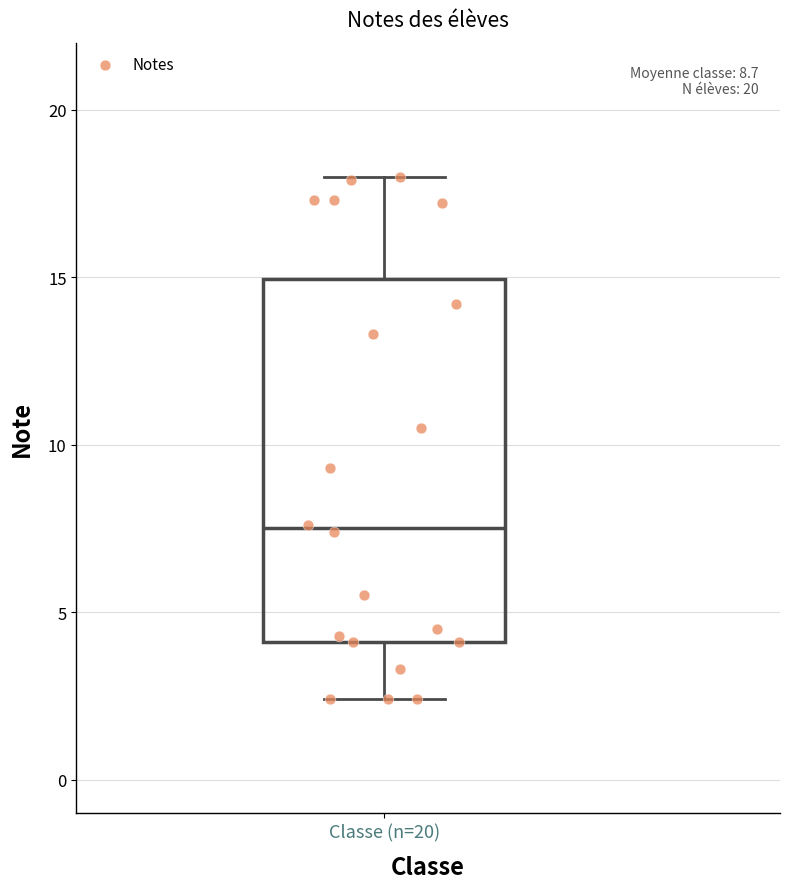

Transcribe this box plot: give where the median line is, the range the box spans, and where the two whiskers end, as read against the y-axis. The values are not printed on the chart, so give them approximately, as read against the axis.

median 7.5, box 4.0 to 15.0, whiskers 2.5 to 18.0